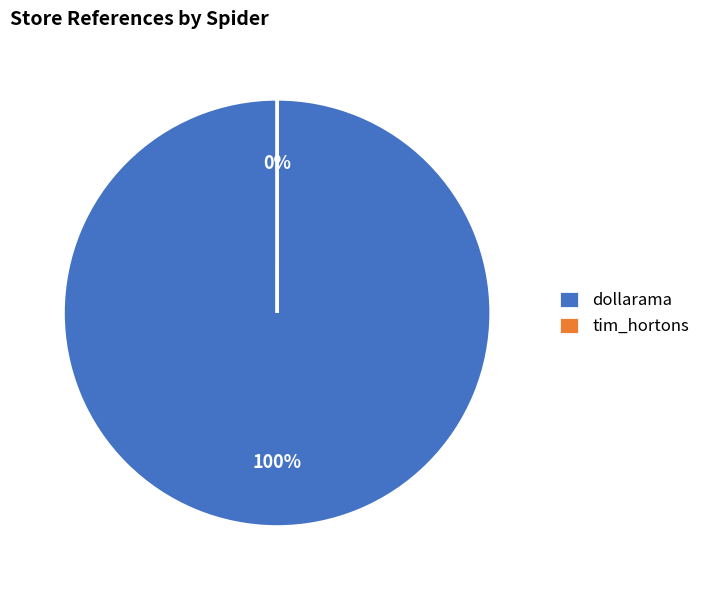

Does any single category account for the majority?

Yes